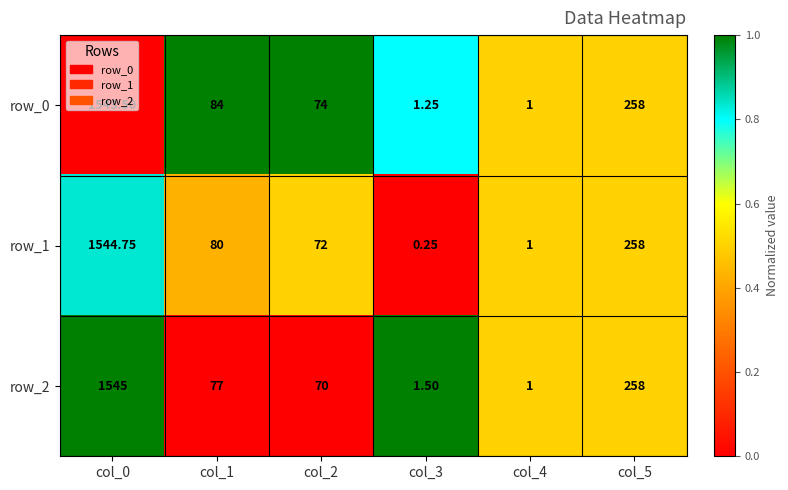

At how many categories does at least one series exceed 0?

6